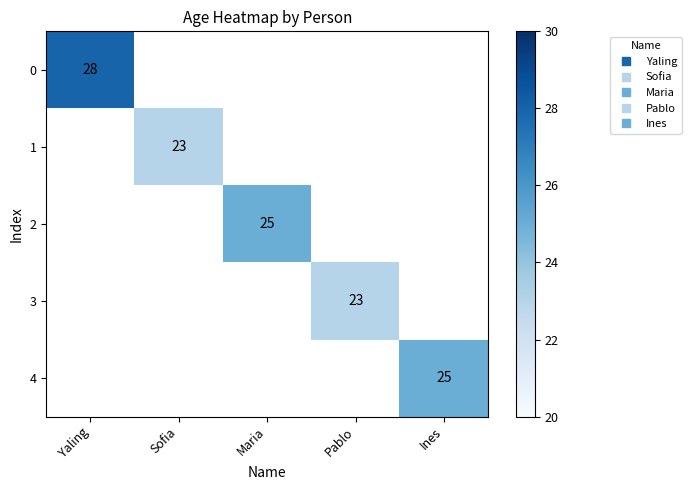

Which has a higher value, Pablo or Ines?

Ines